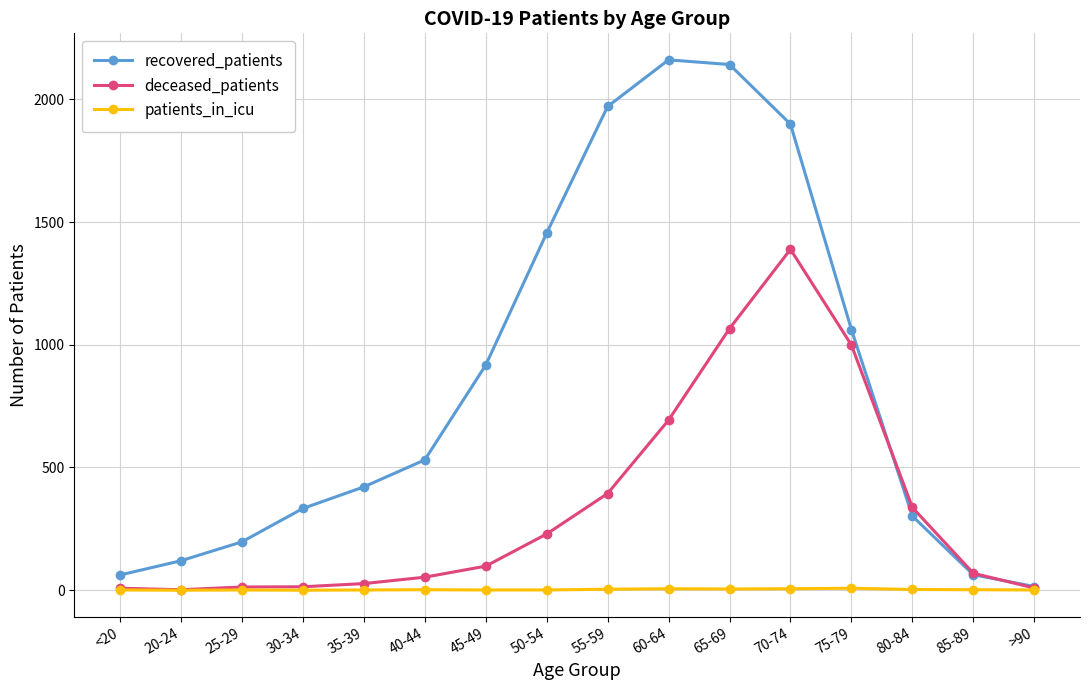

At how many categories does at least one series exceed 2002?

2